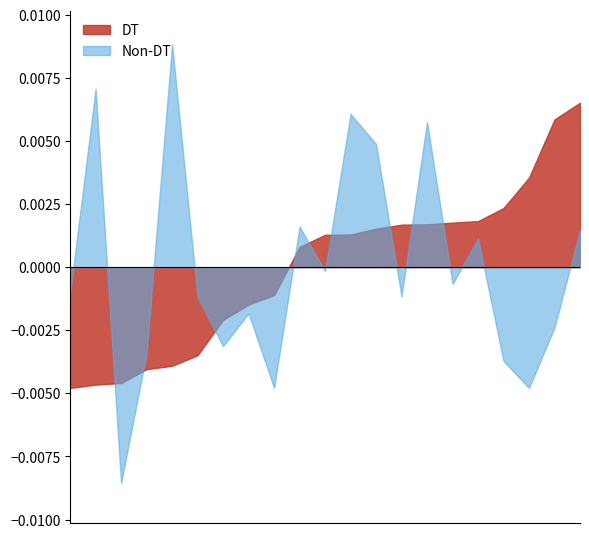

Where is the first local minimum for Non-DT?

3